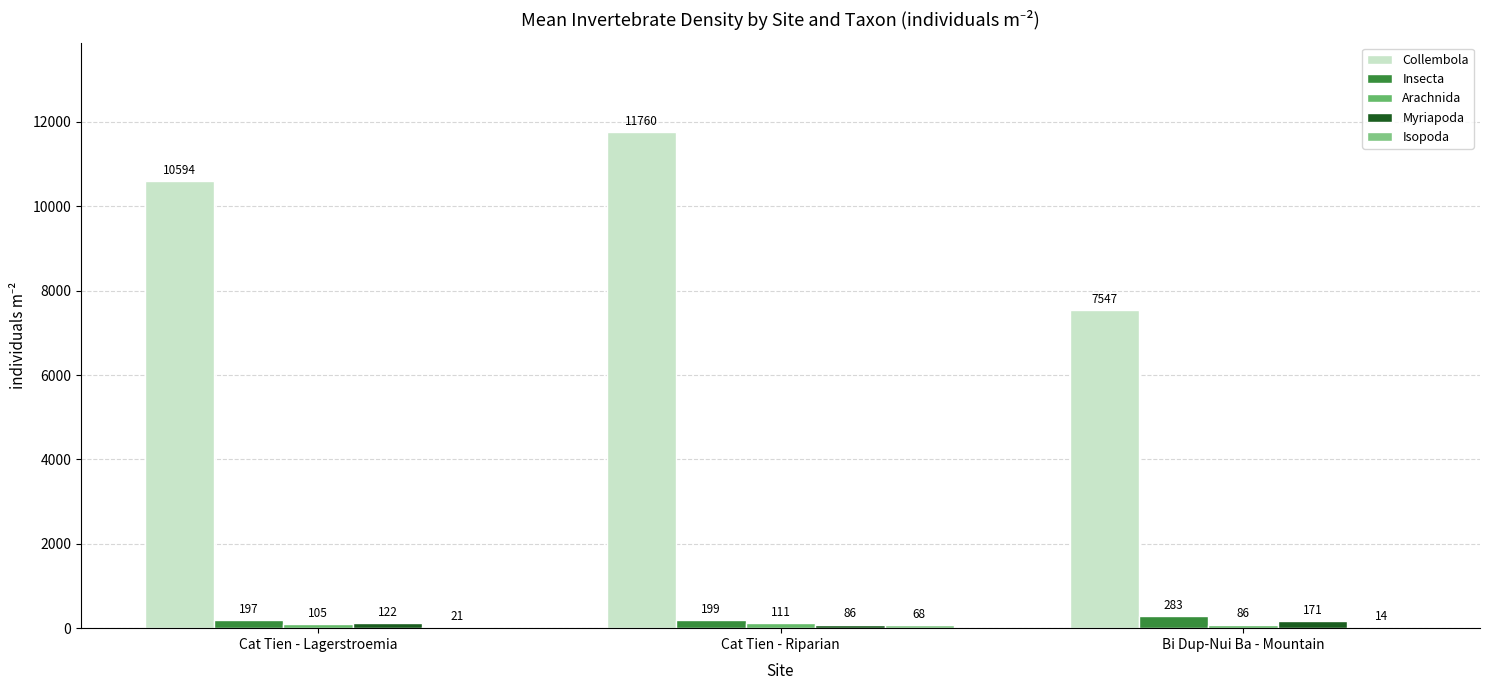

Read the Isopoda value at Bi Dup-Nui Ba - Mountain, to the nearest 5.

15